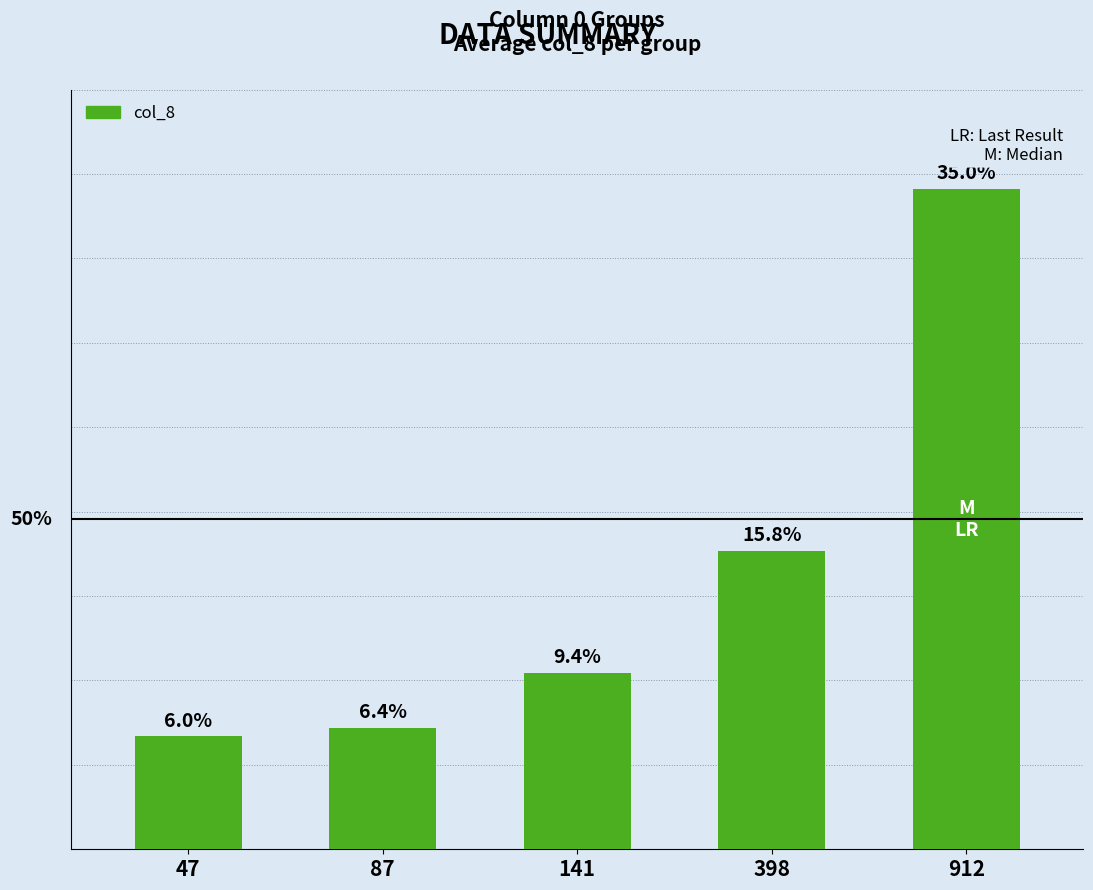

List the labels in order of value, largest first.

912, 398, 141, 87, 47